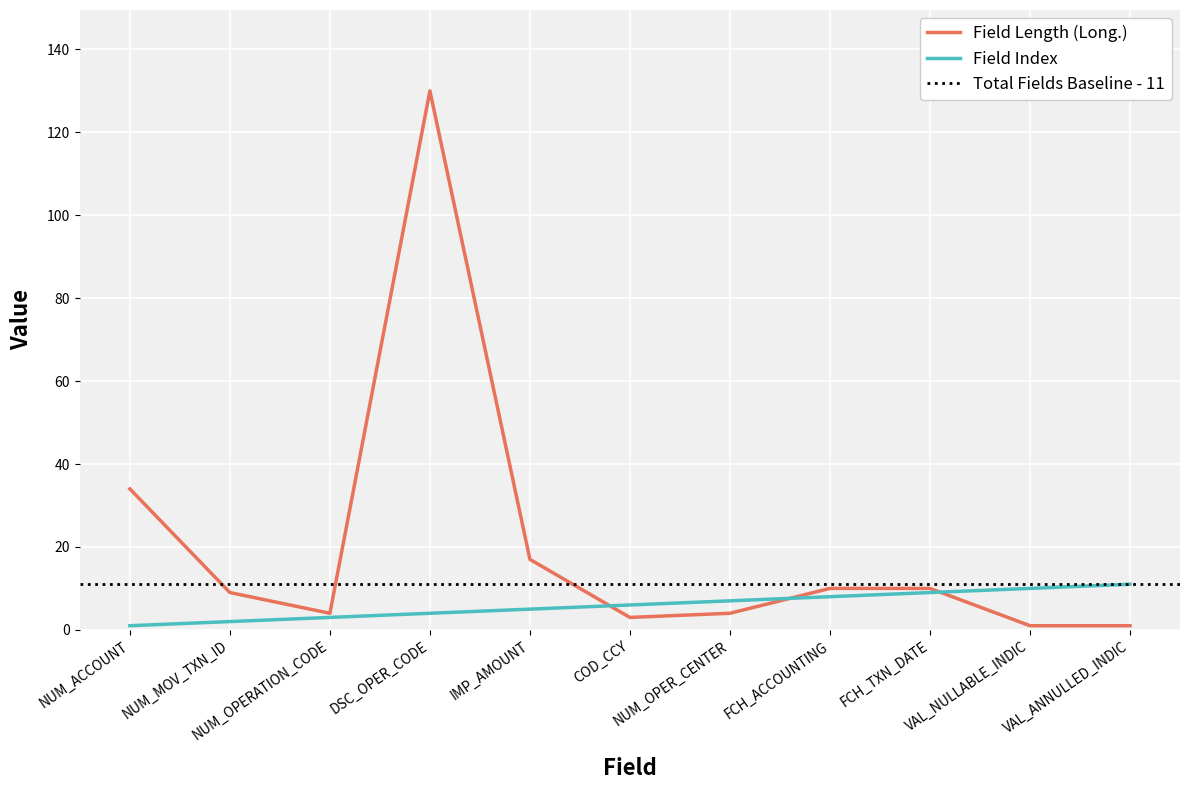

What is the minimum value shown in the chart?

1